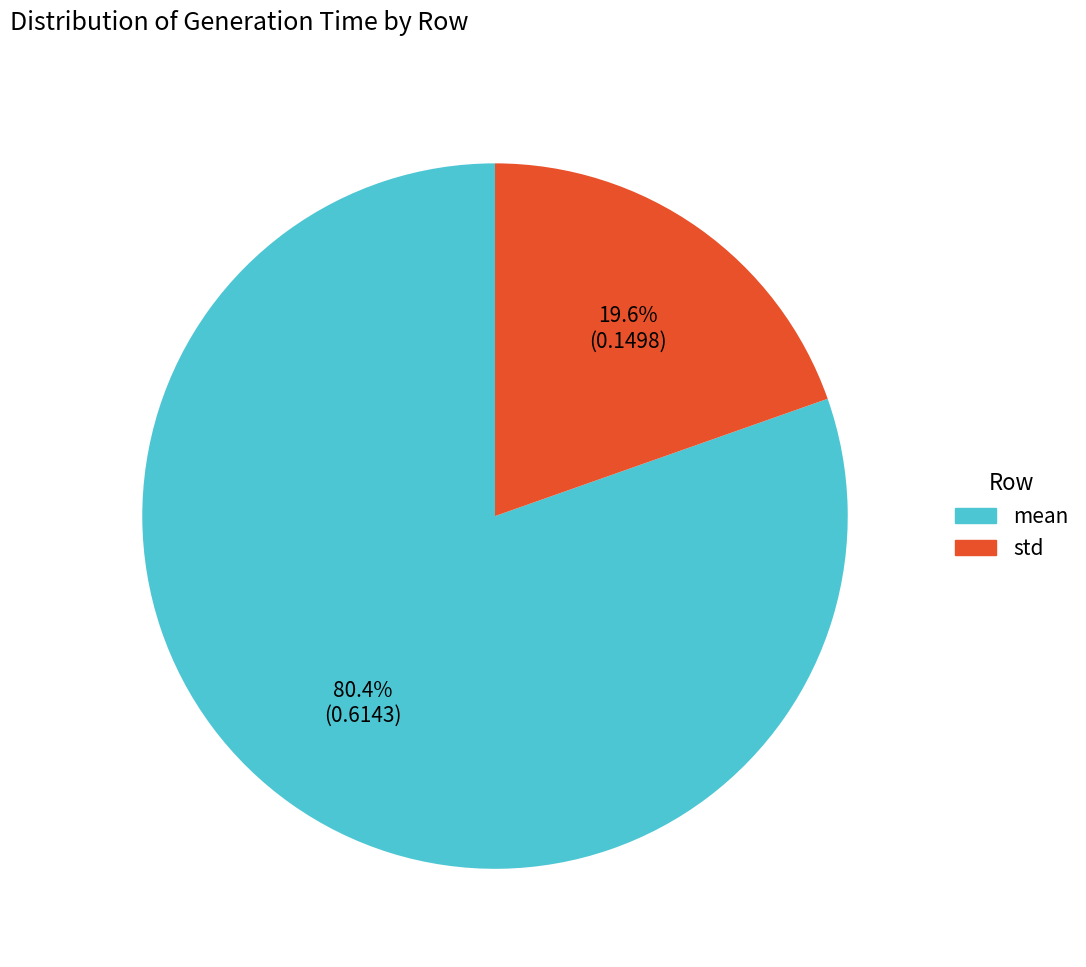

To the nearest percent, what portion does std represent?

20%